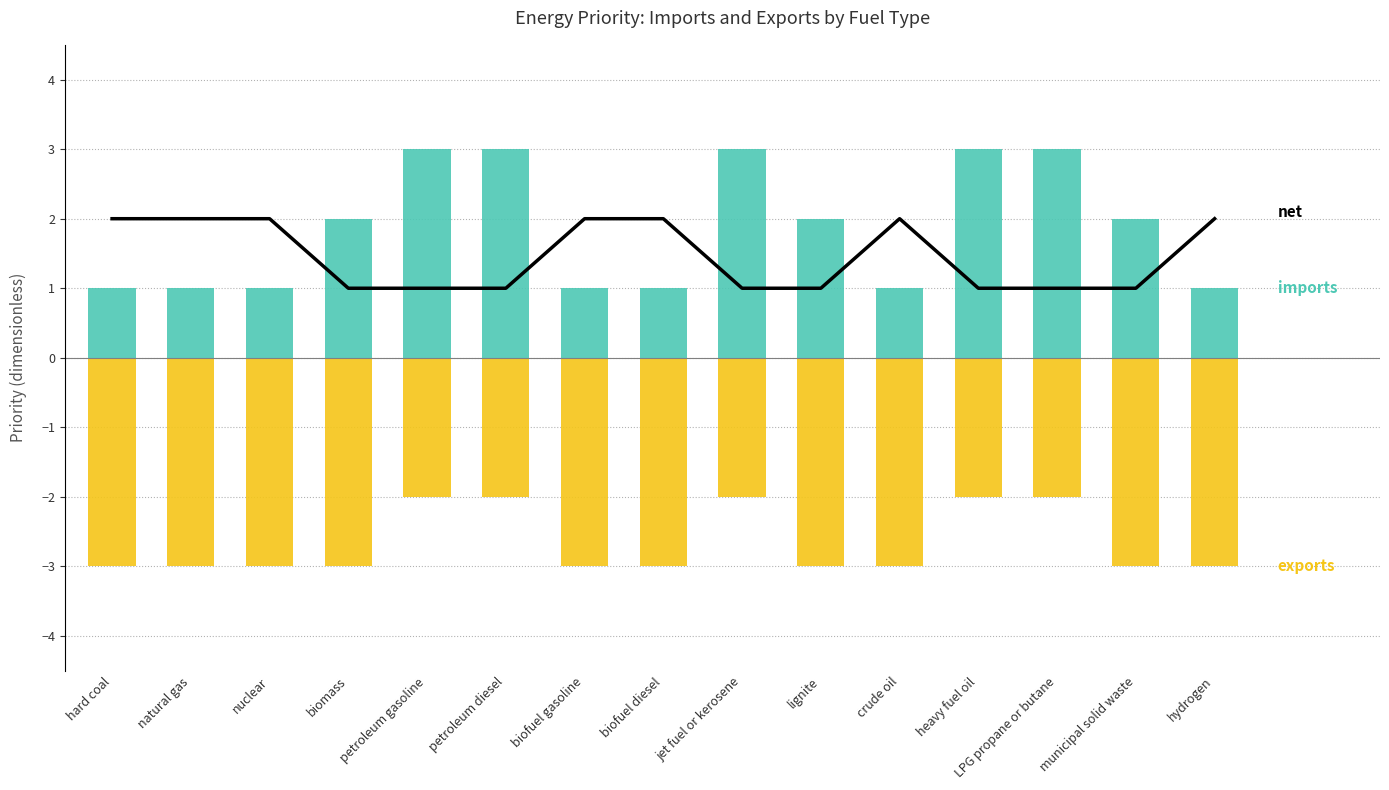

How many series are shown in this chart?

3